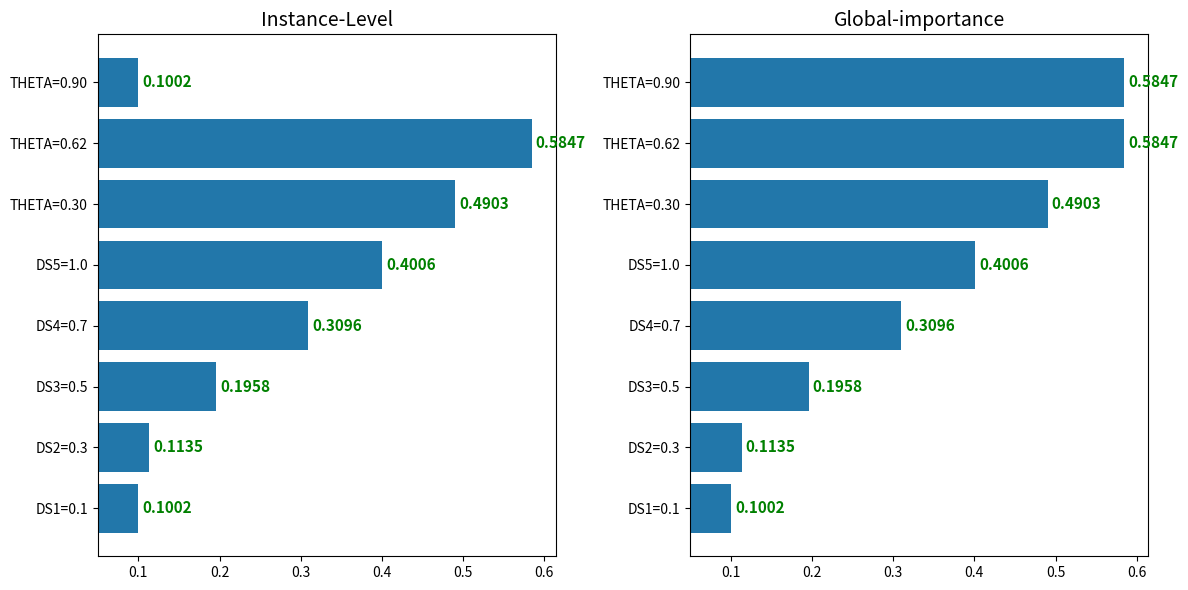

How many groups of bars are there?

8